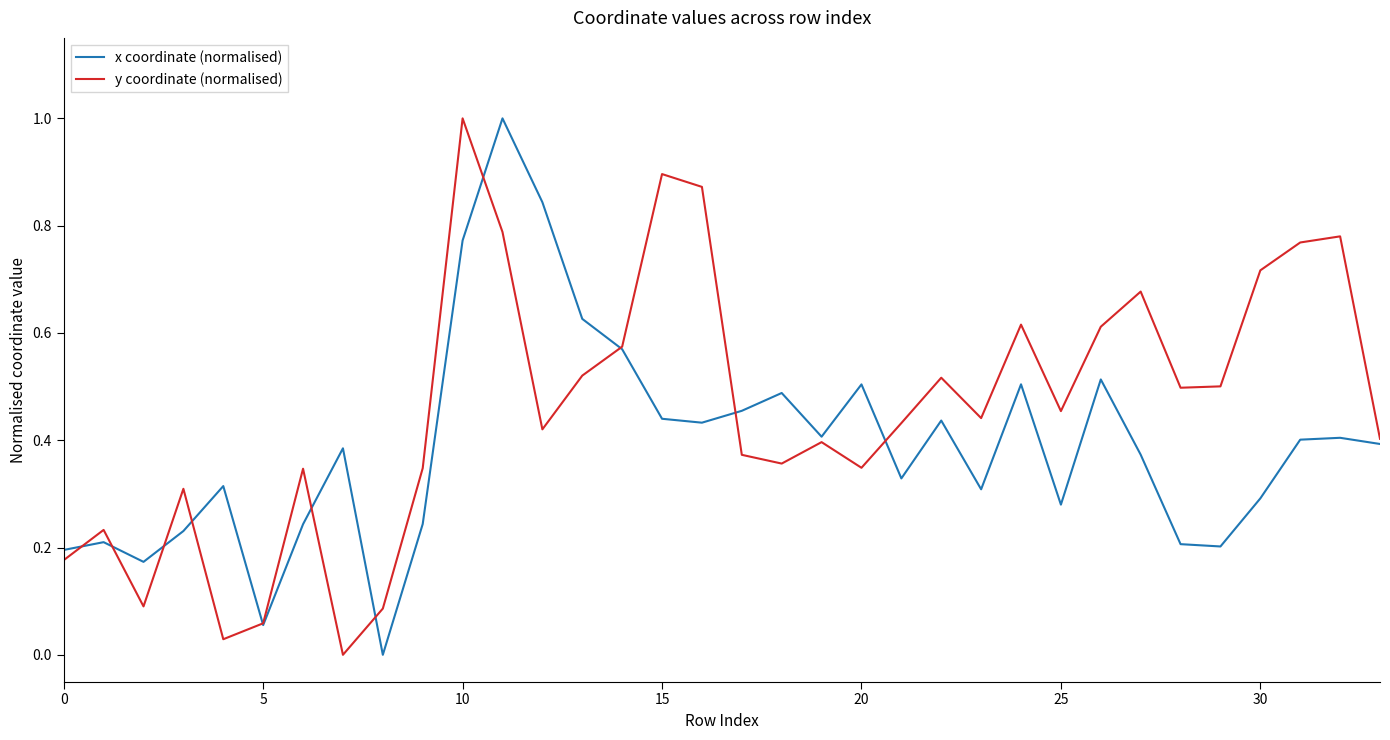

What is the greatest value displayed?

1.0